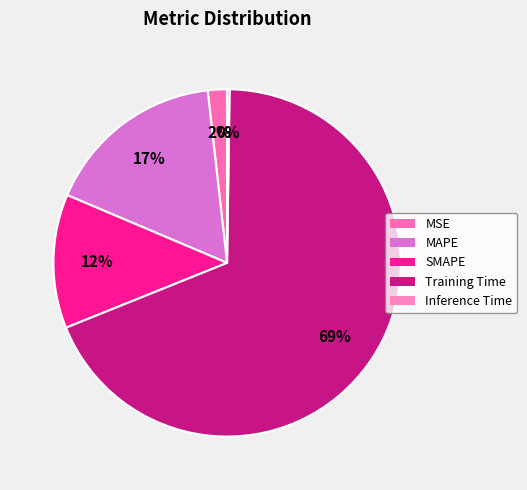

Between MAPE and Inference Time, which is larger?

MAPE